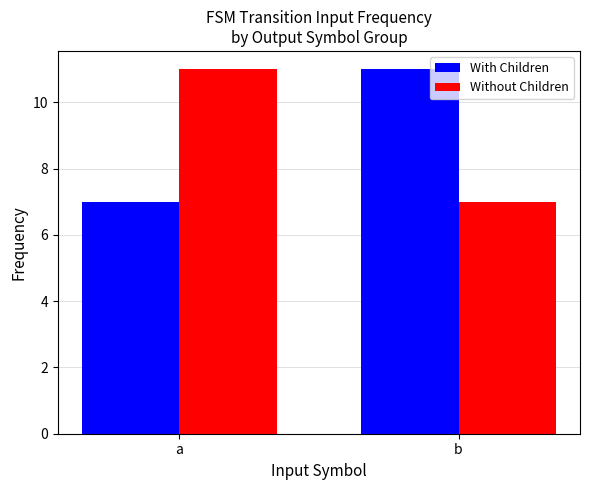

What are all the series names shown in the legend?

With Children, Without Children